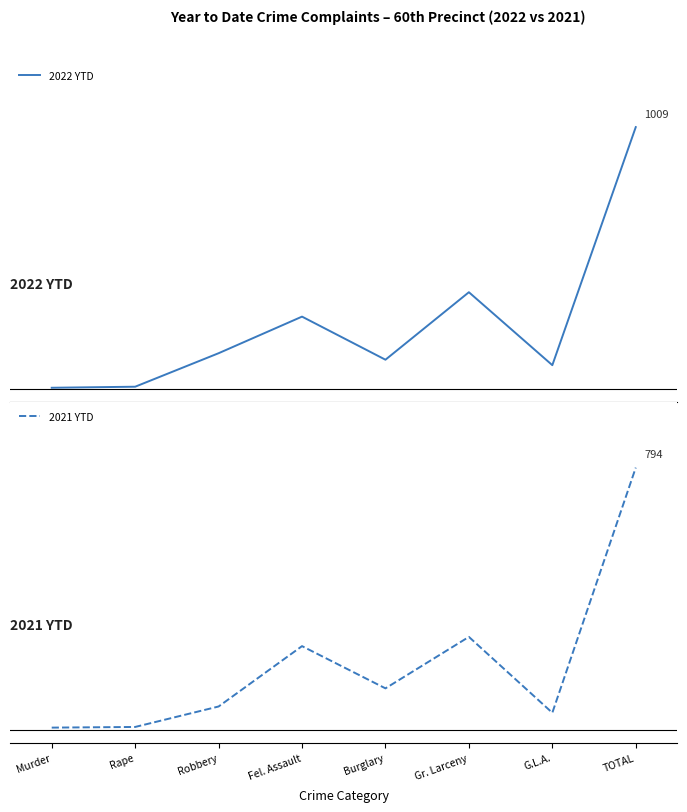

Which category has the highest value in the 2021 YTD series?

TOTAL